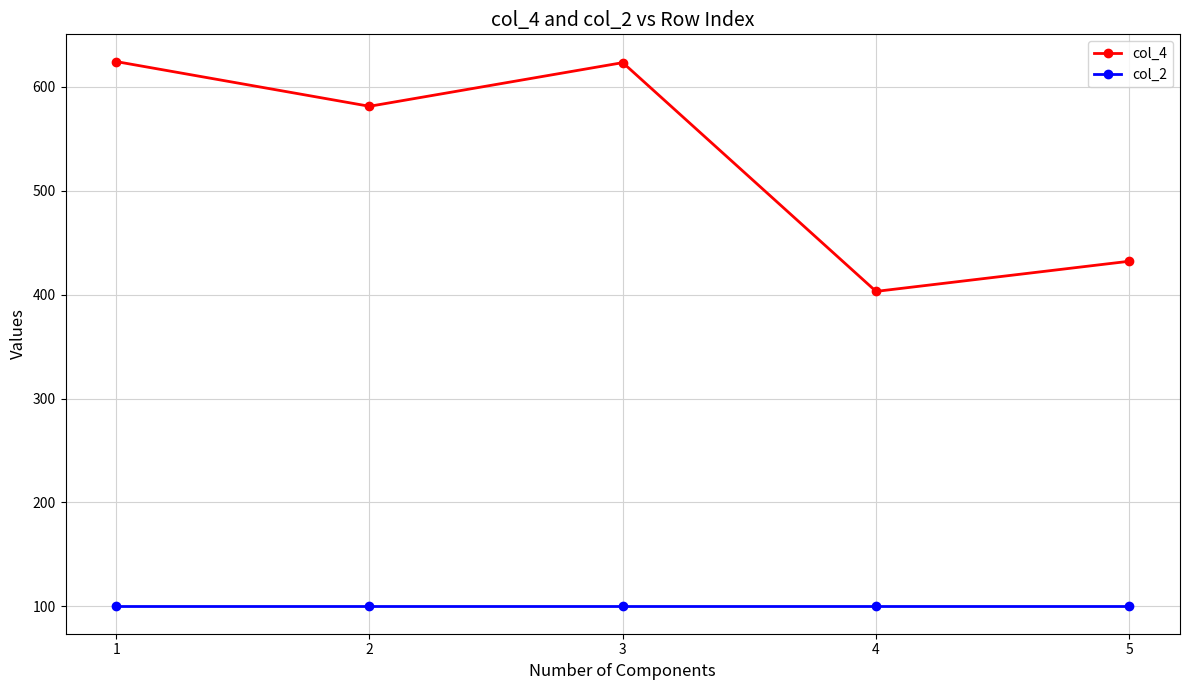

True or false: col_2 and col_4 intersect in this chart.

False